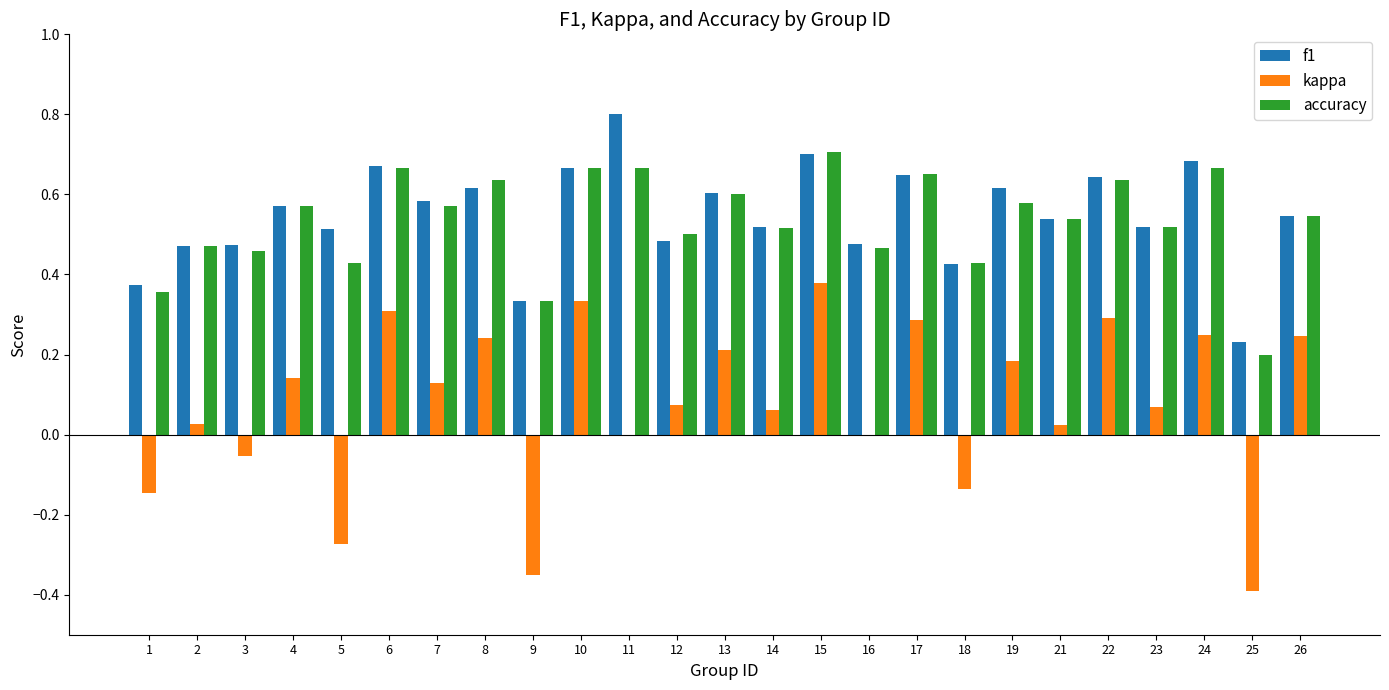

Read the f1 value at 11.

0.8